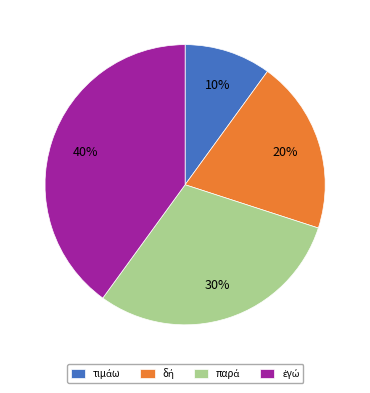

To the nearest percent, what is the difference between the largest and smallest slice percentages?

30%